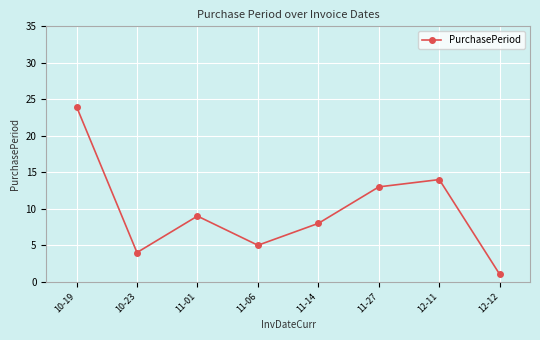

At which category does the data reach its first local peak?

11-01